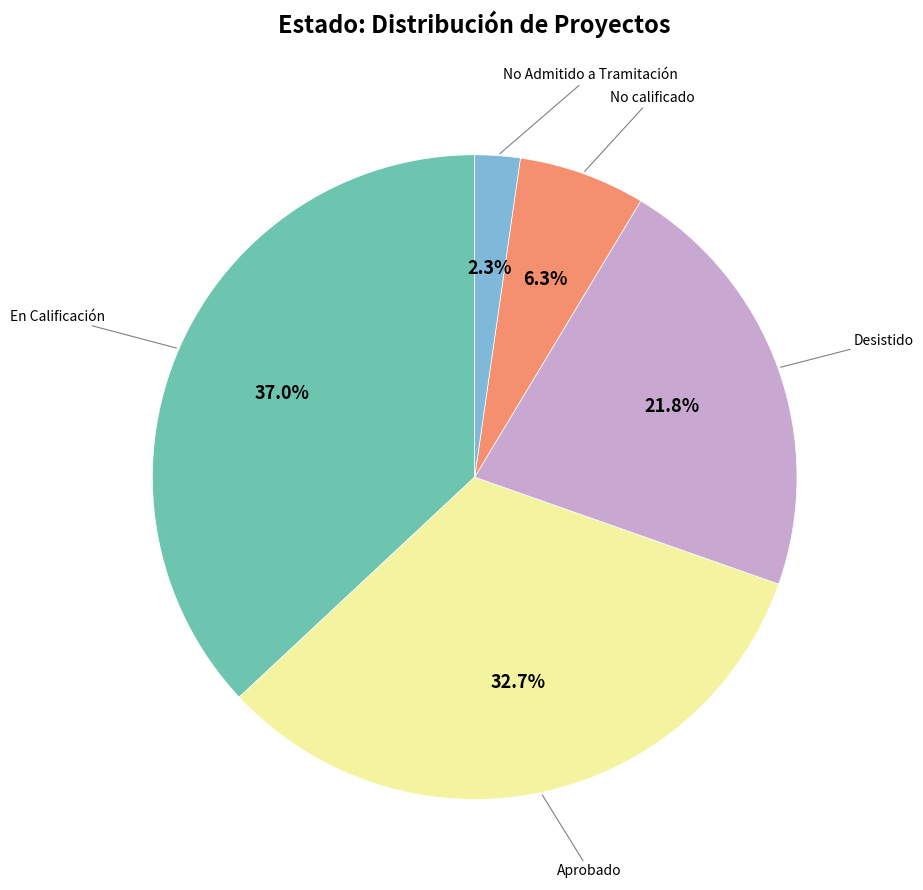

Is there a majority slice in this chart?

No